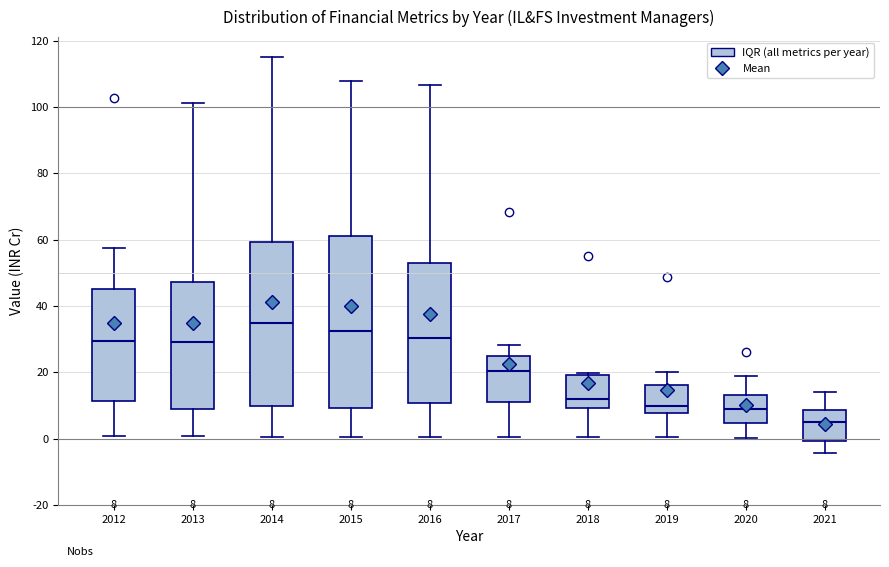

Which box's median line is the lowest?

2021